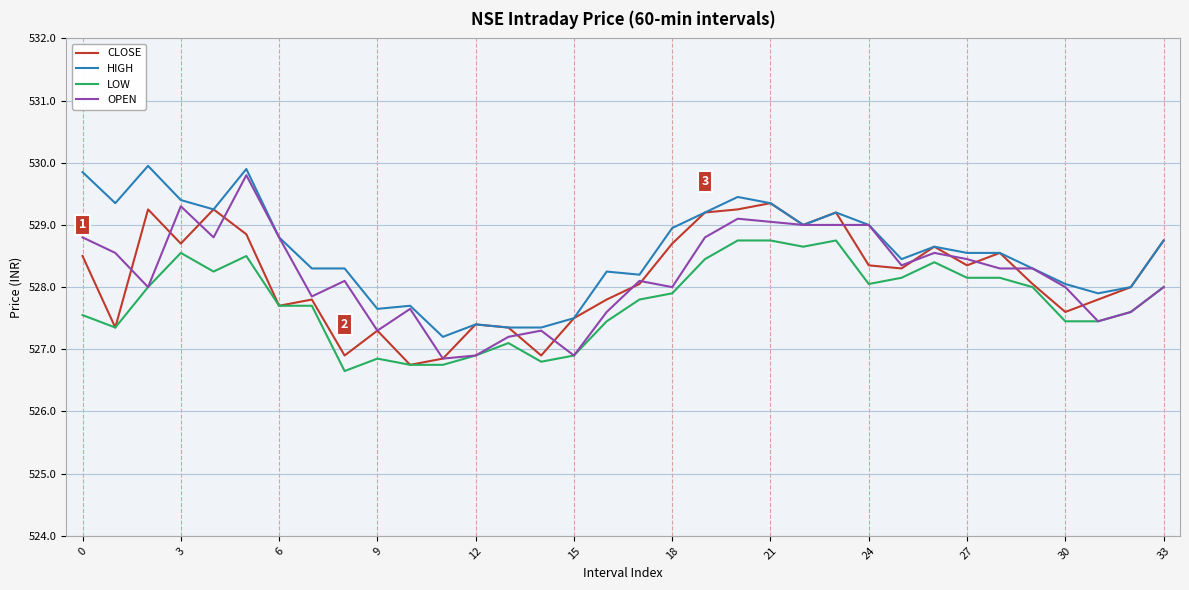

How many lines are shown in the chart?

4